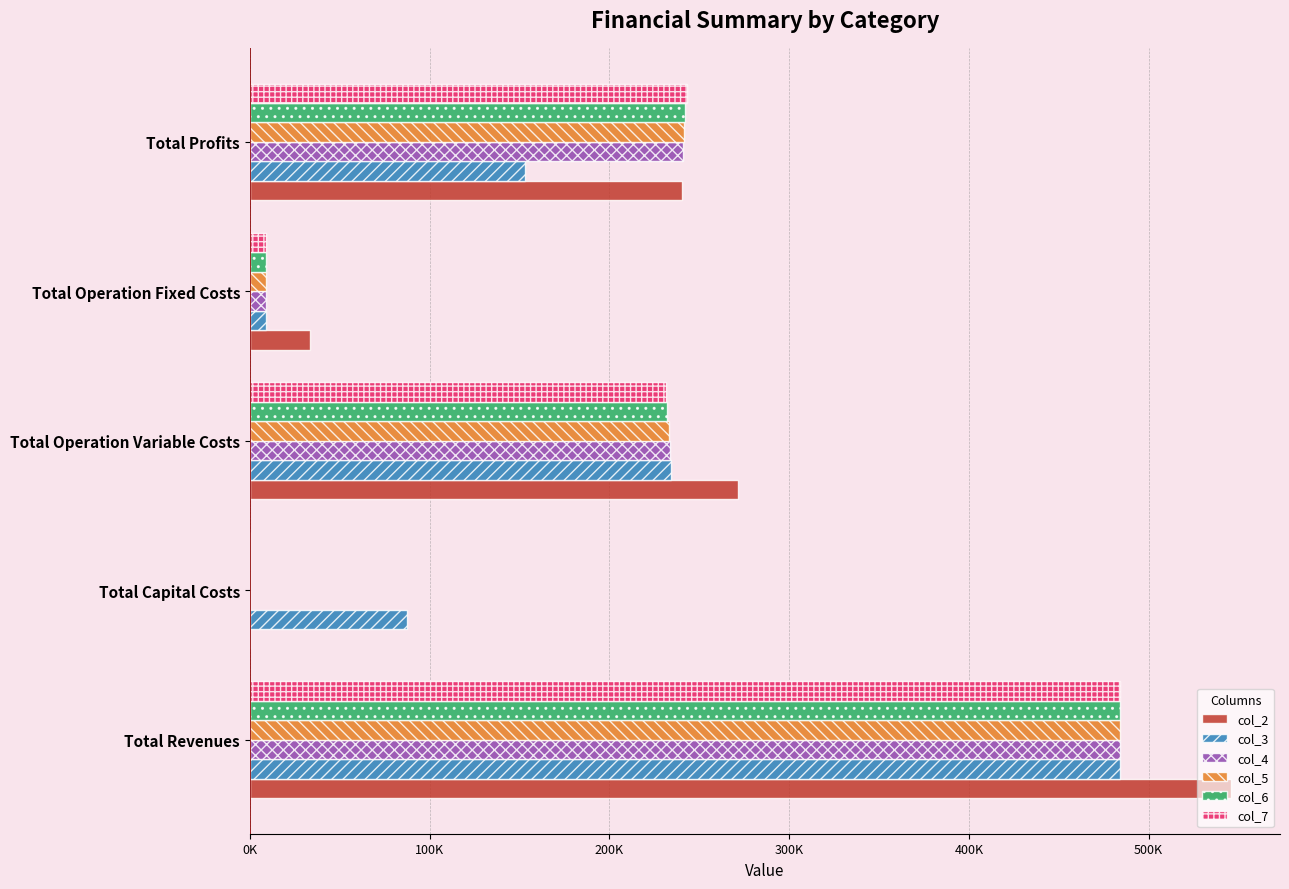

Which series has the largest total across all categories?

col_2